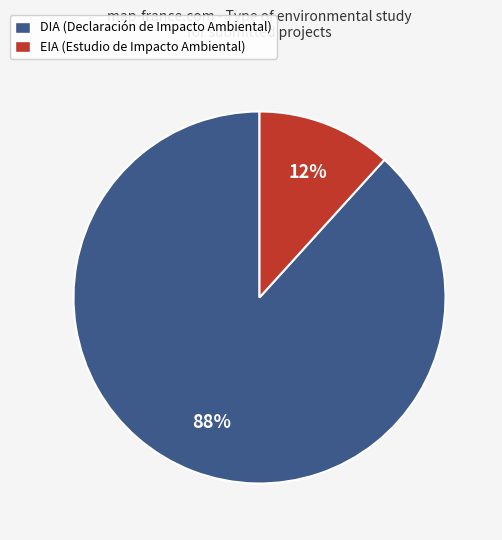

To the nearest percent, what is the average slice percentage?

50%